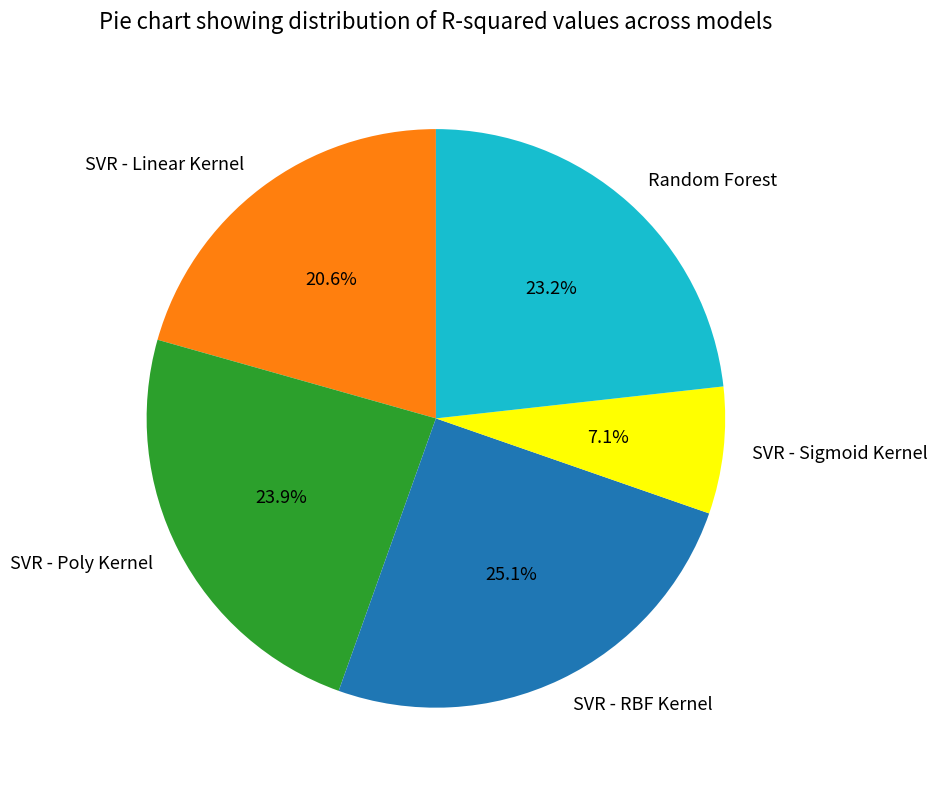

Which slice is the largest?

SVR - RBF Kernel